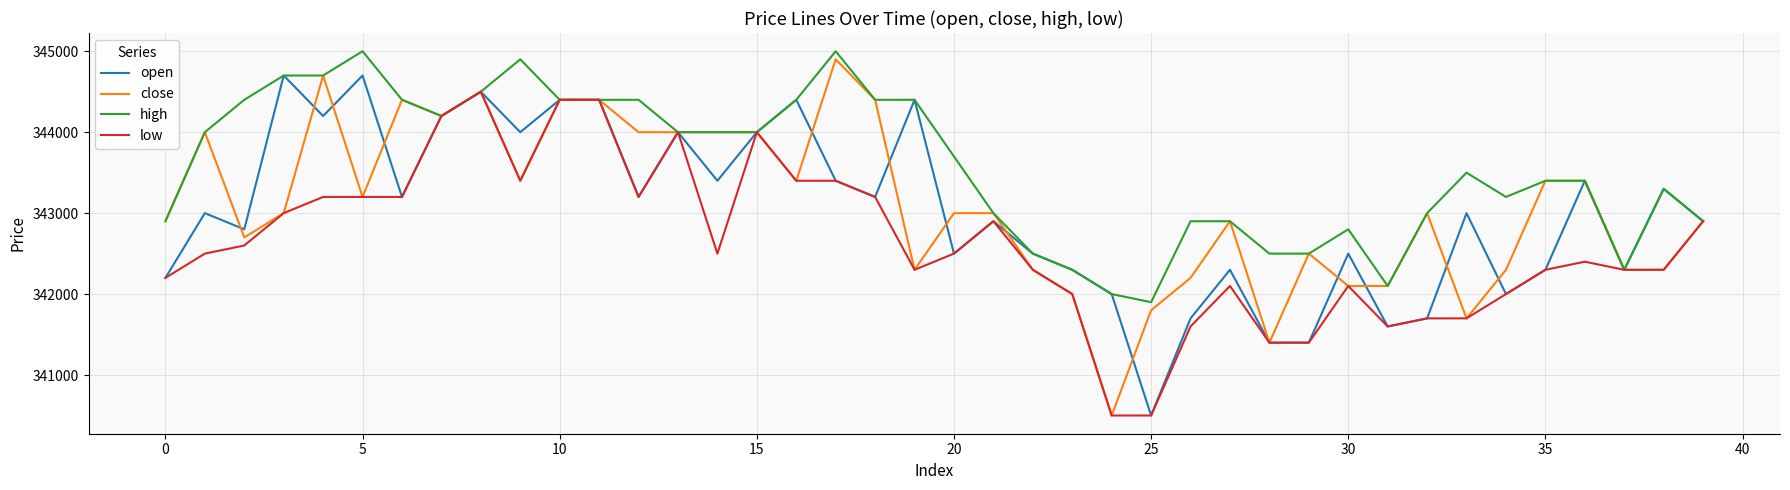

What is the maximum value shown in the chart?

345000